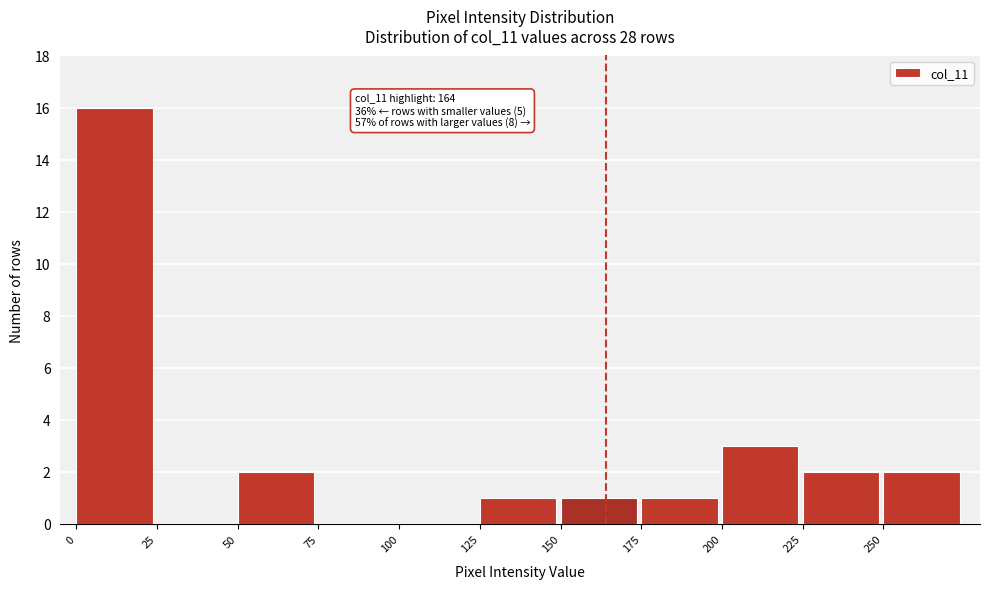

Over which range of the x-axis is the bar tallest?

0 to 25